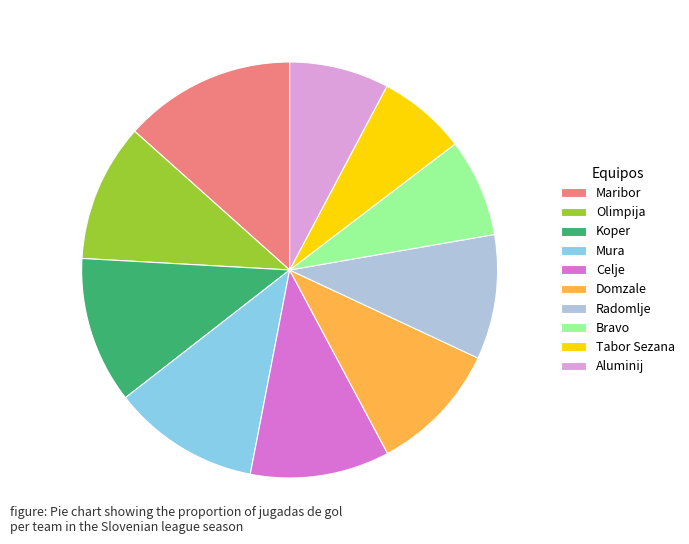

Which has a higher value, Olimpija or Aluminij?

Olimpija